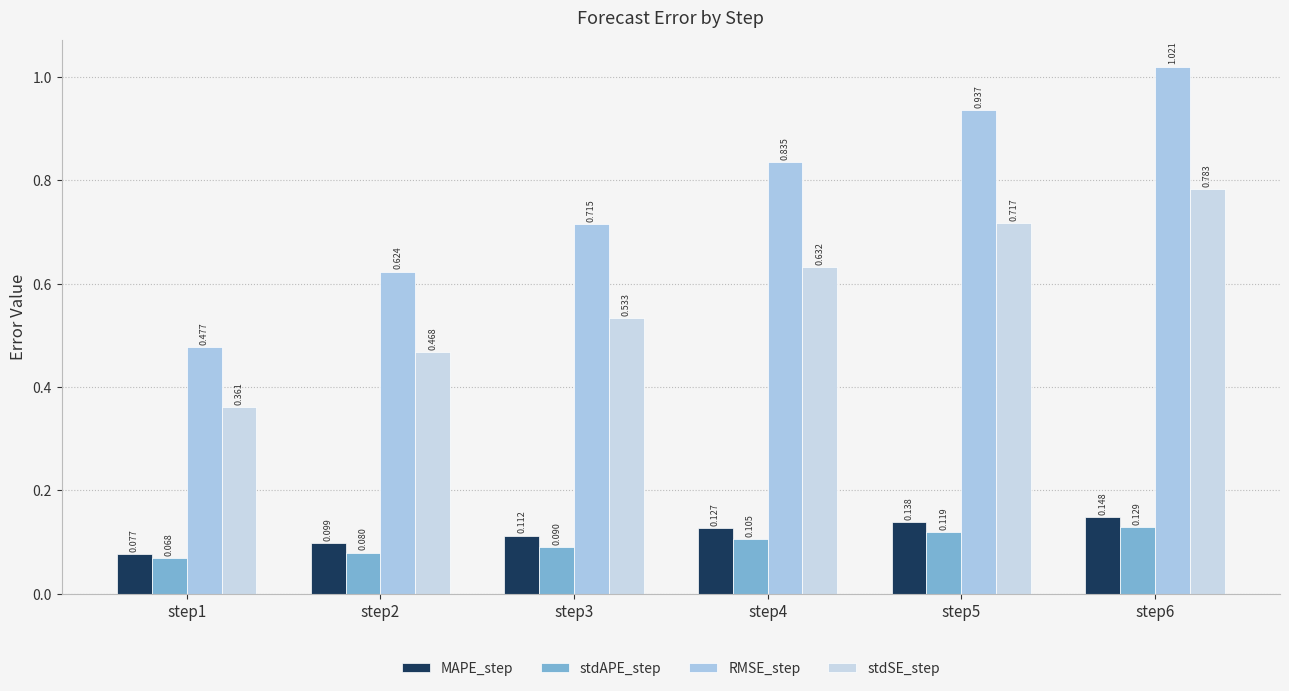

True or false: MAPE_step has a value of 0.1 at step3.

True